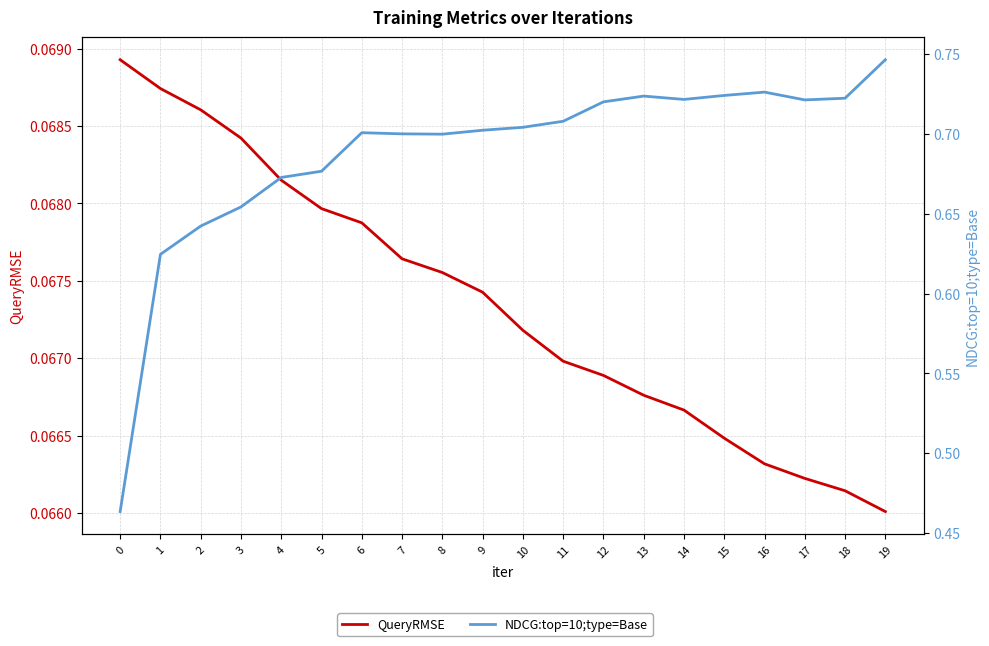

List the labels in order of NDCG:top=10;type=Base value, largest first.

19, 16, 15, 13, 18, 14, 17, 12, 11, 10, 9, 6, 7, 8, 5, 4, 3, 2, 1, 0